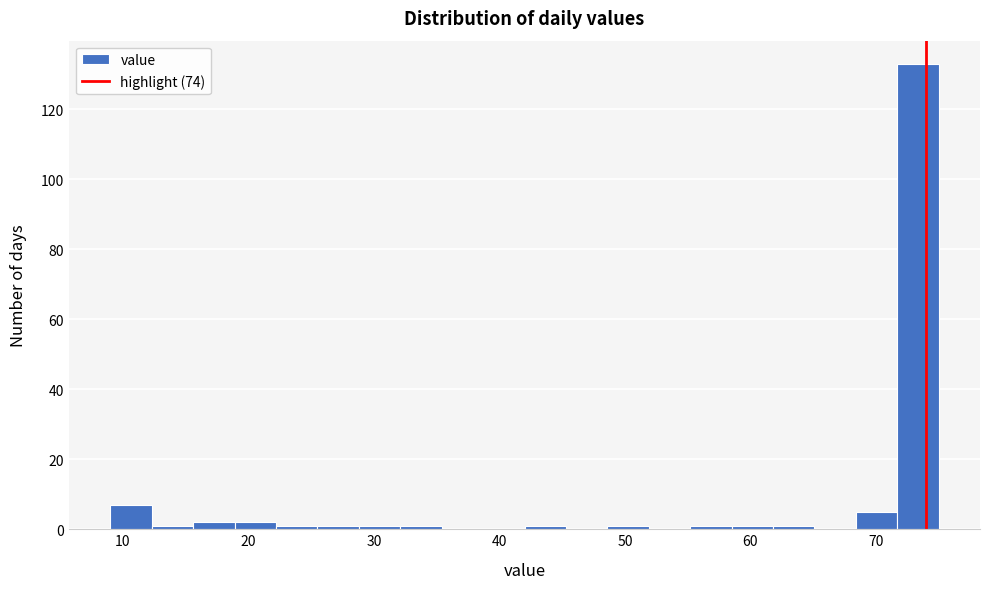

Read against the x-axis, roughly where is the centre of the tallest bar?

73